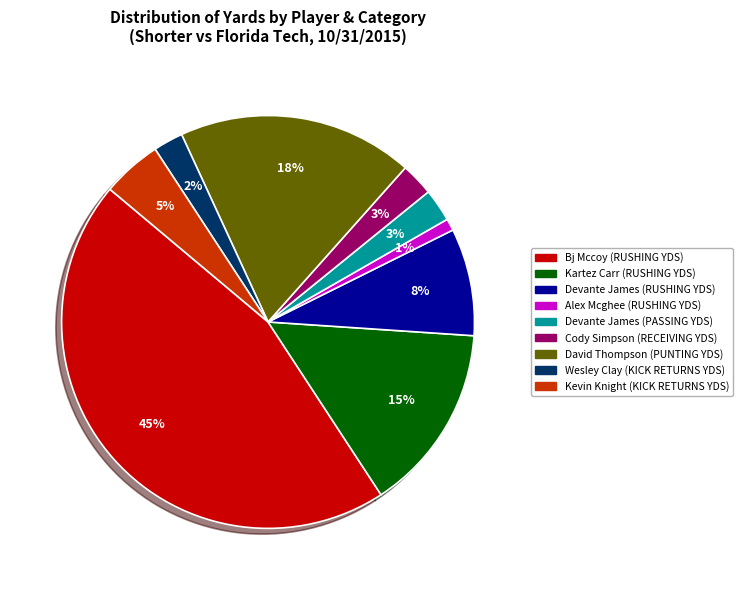

Is there a majority slice in this chart?

No